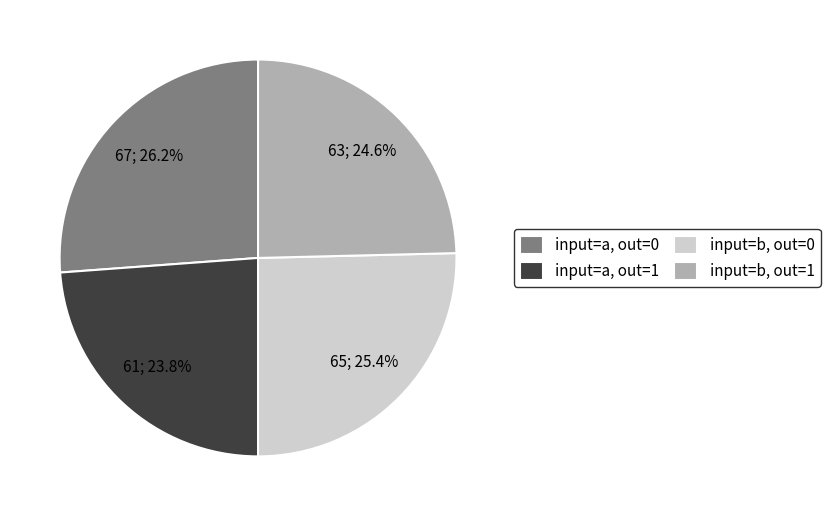

What percentage is NOT represented by input=b, out=1?

75.4%